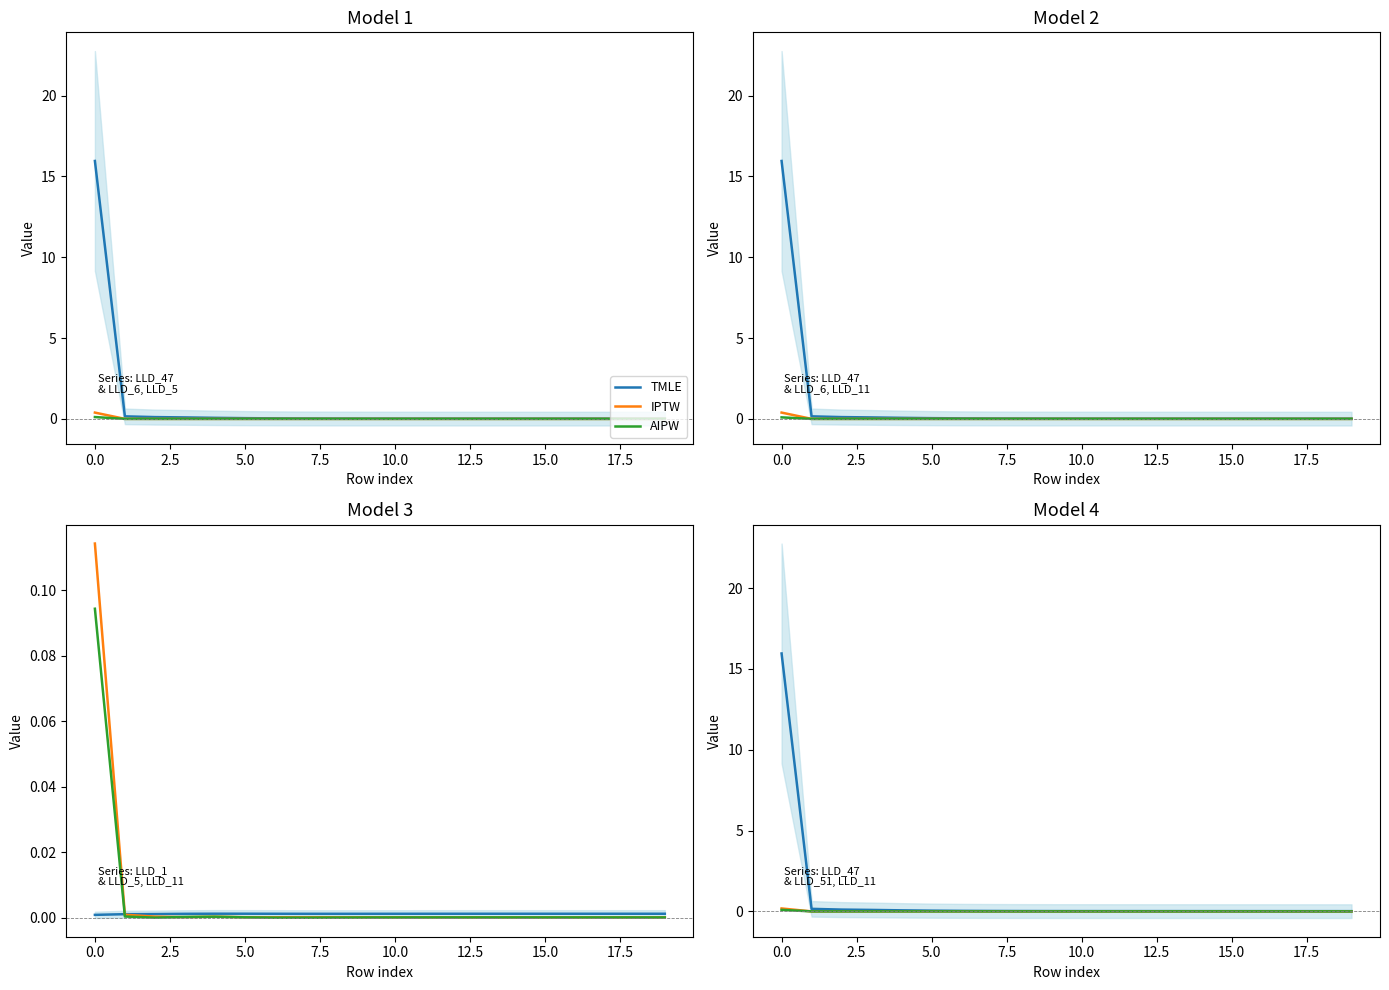

How many series are shown in this chart?

3